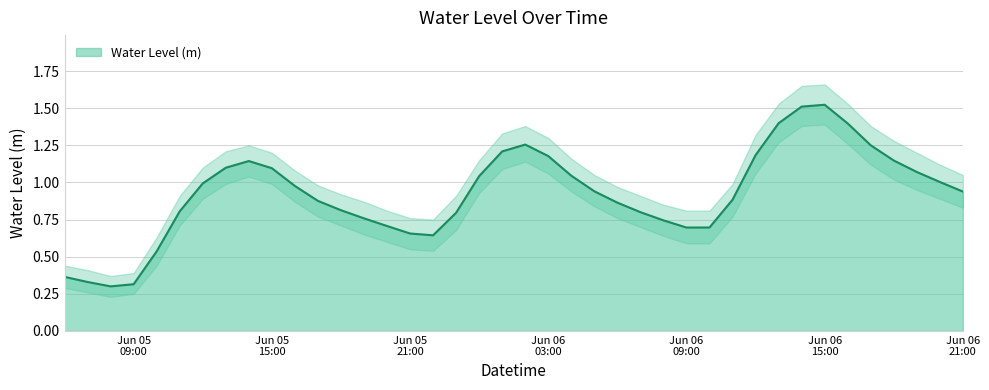

What is the sum of all values?

37.0